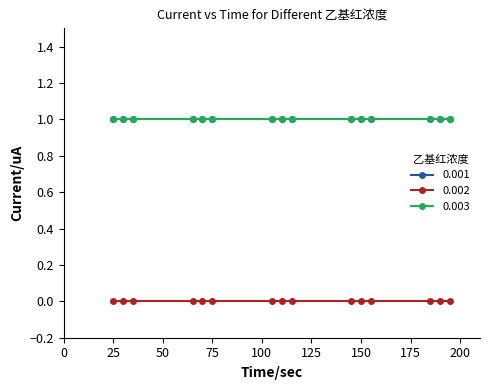

True or false: 0.003 and 0.001 cross at least once.

False